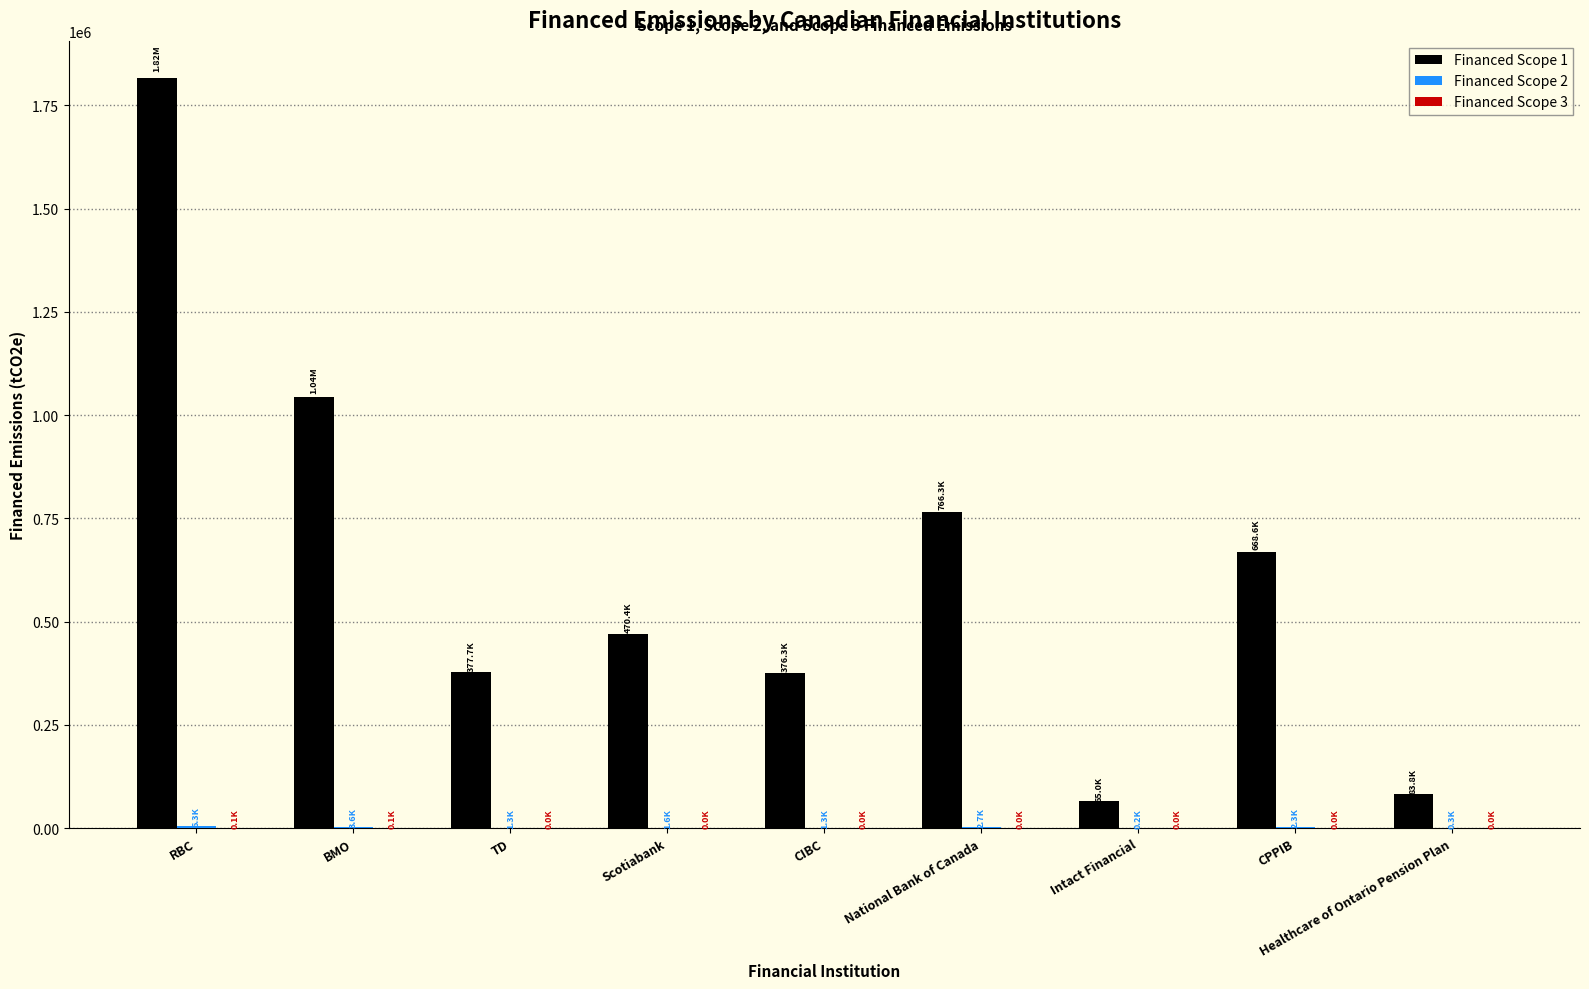

At which label does Financed Scope 1 reach its peak?

RBC